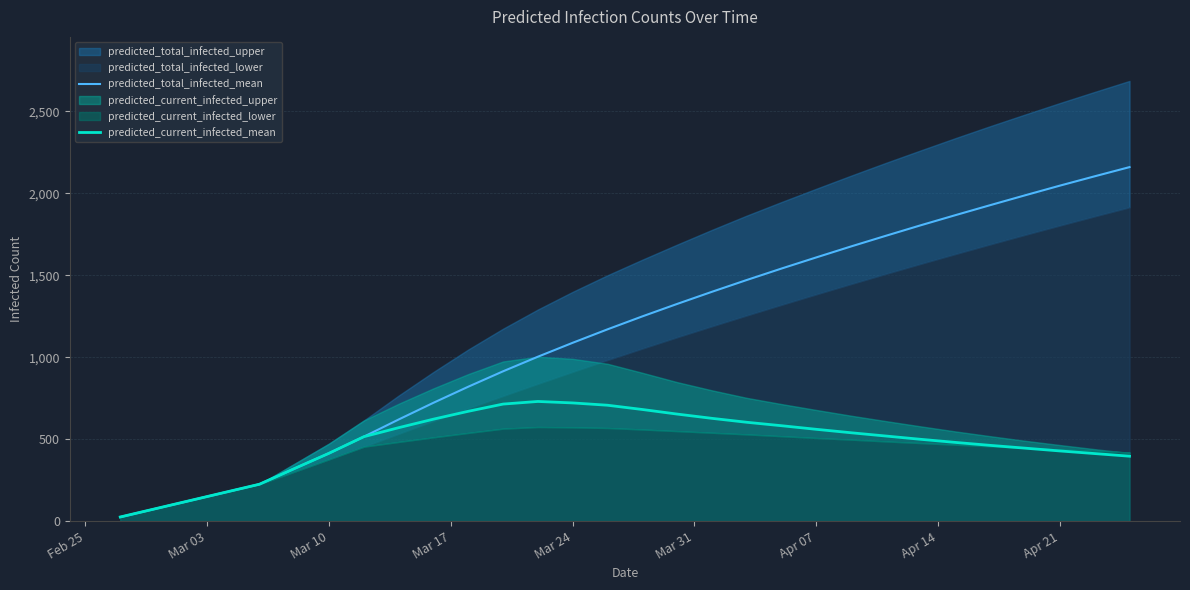

What is the highest value of the predicted_total_infected_mean series?

2160